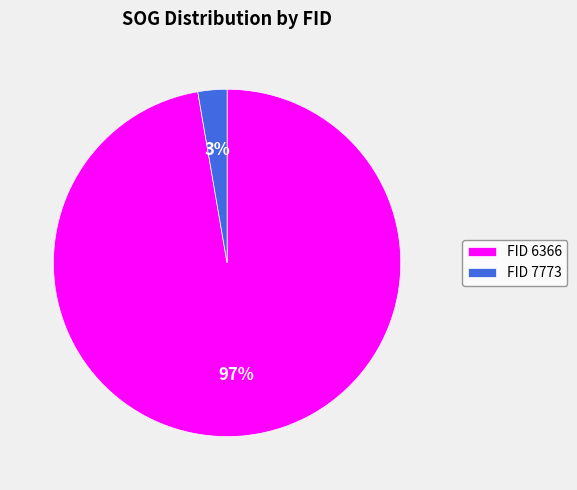

To the nearest percent, what portion does FID 6366 represent?

97%